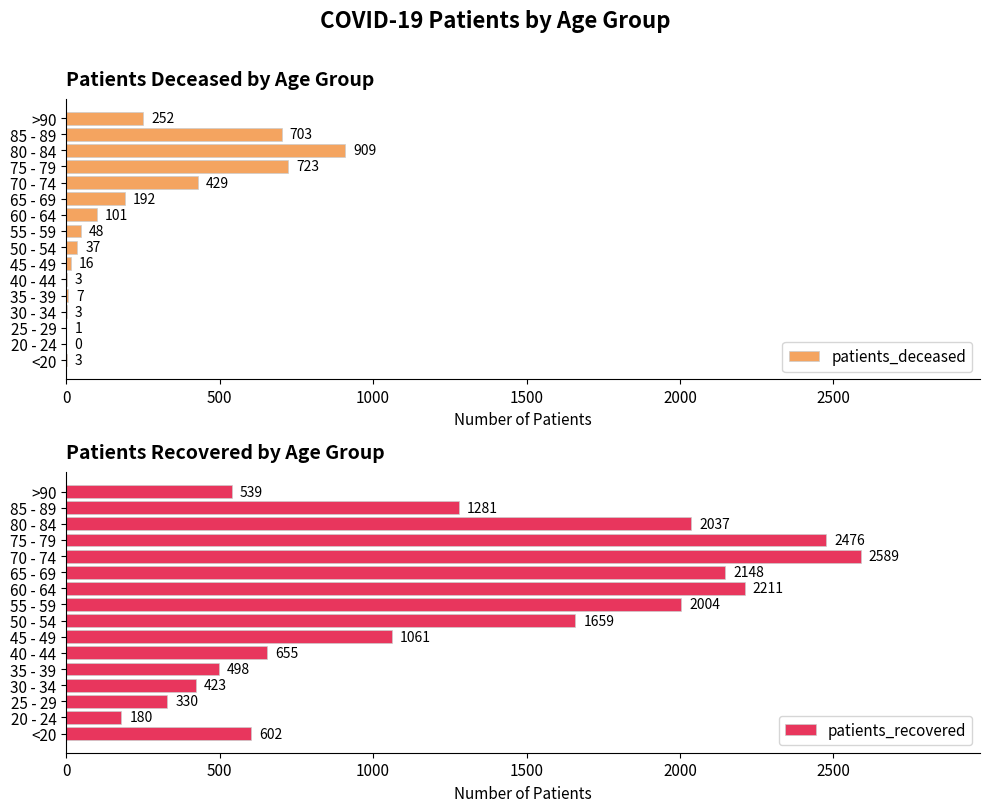

What is the greatest value displayed?

2589